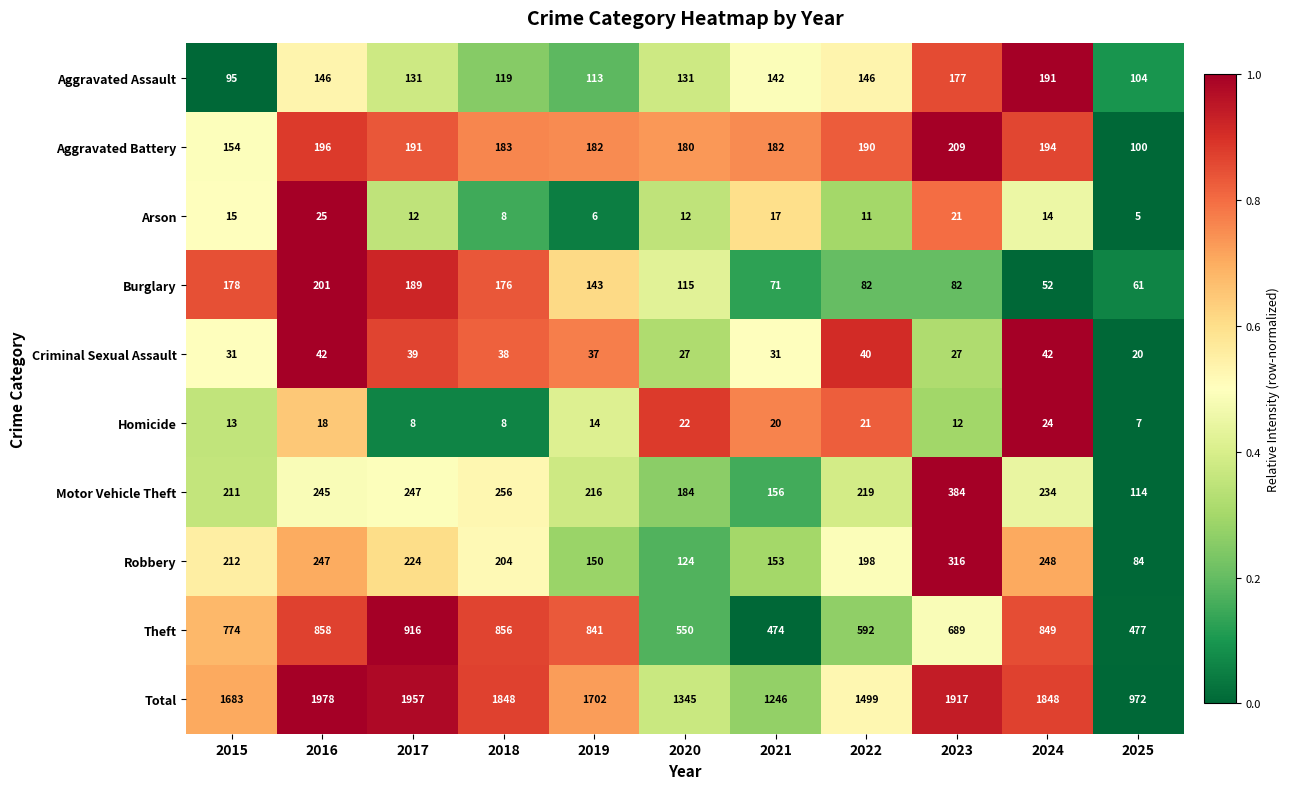

What is the difference between the highest and lowest values at 2019?

1696